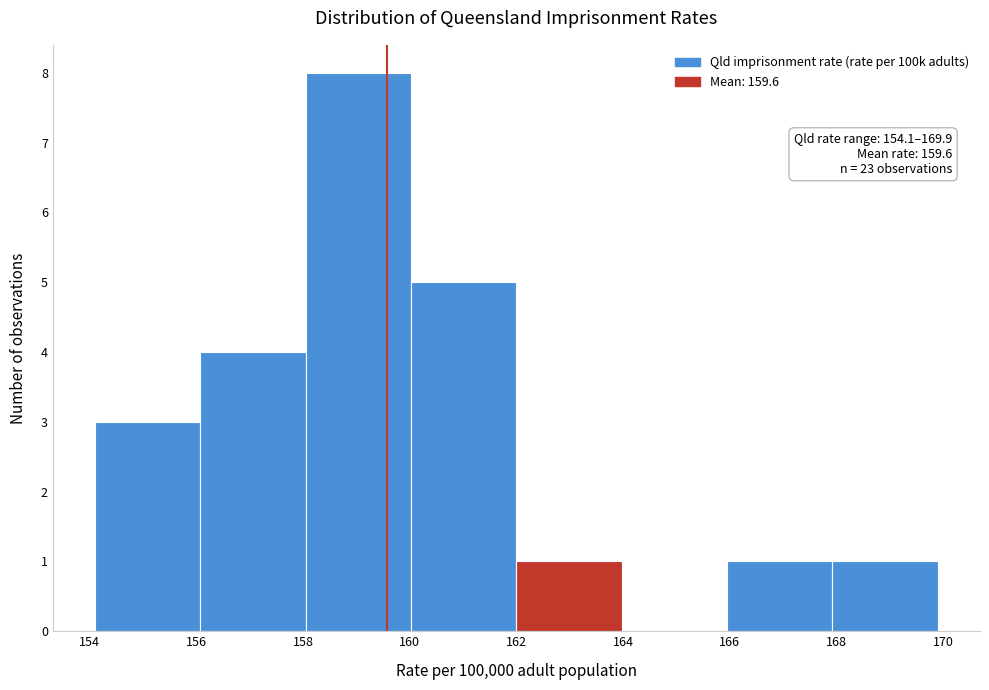

Which range on the x-axis has the tallest bar?

158.0 to 160.0